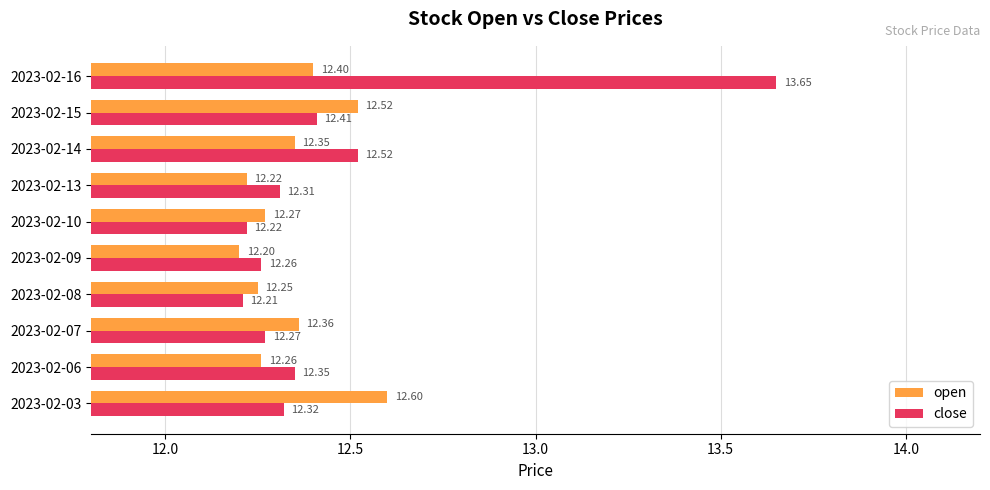

What is the average value of the open series?

12.3